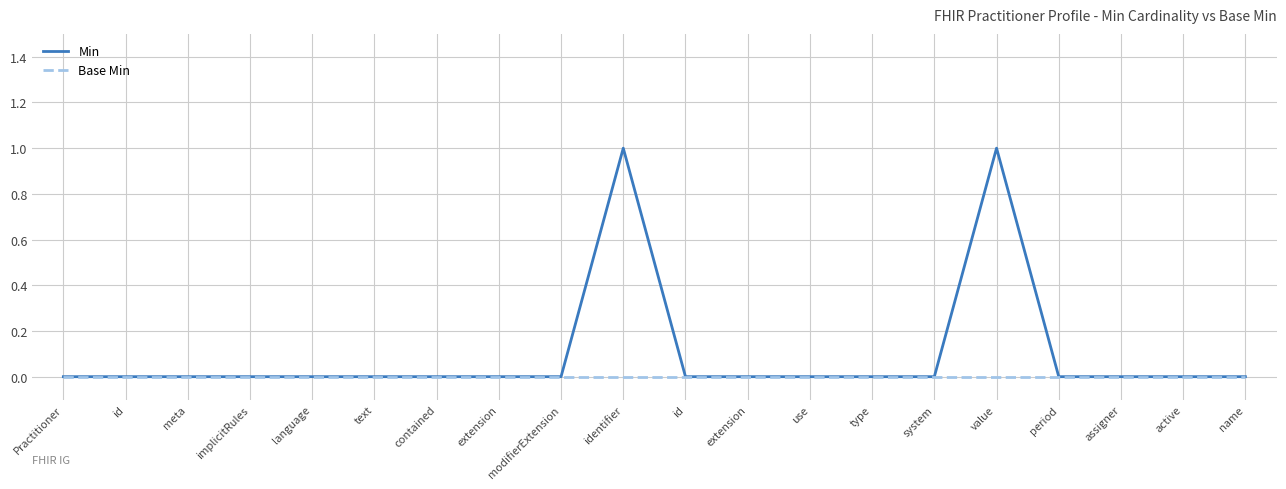

What is the highest value of the Min series?

1